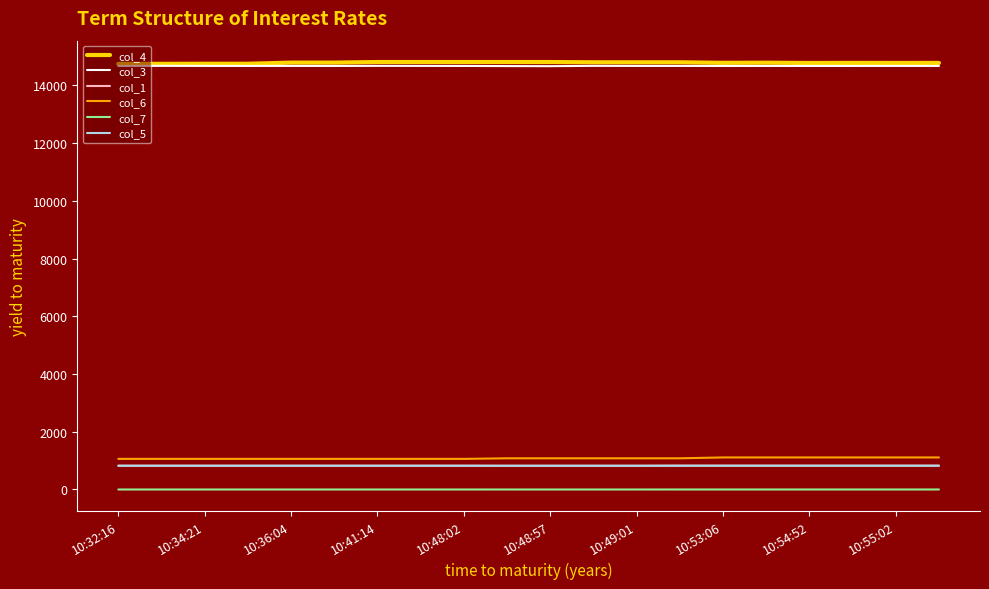

How many lines are shown in the chart?

6